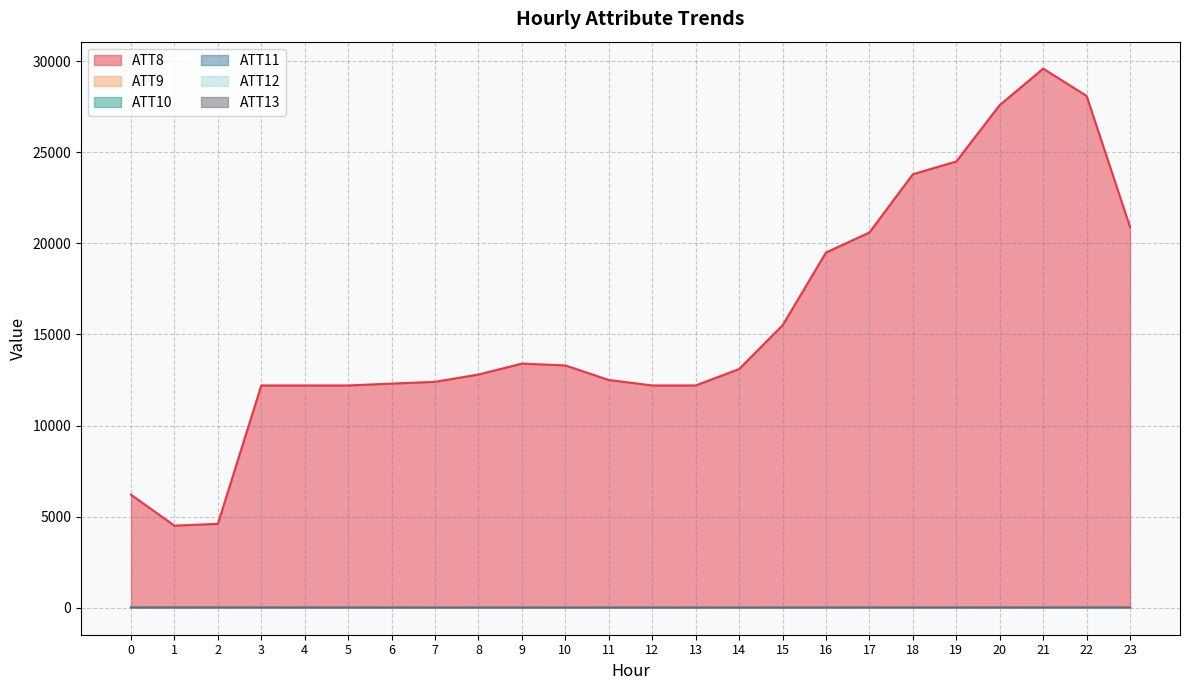

Which category has the highest value across all series?

21